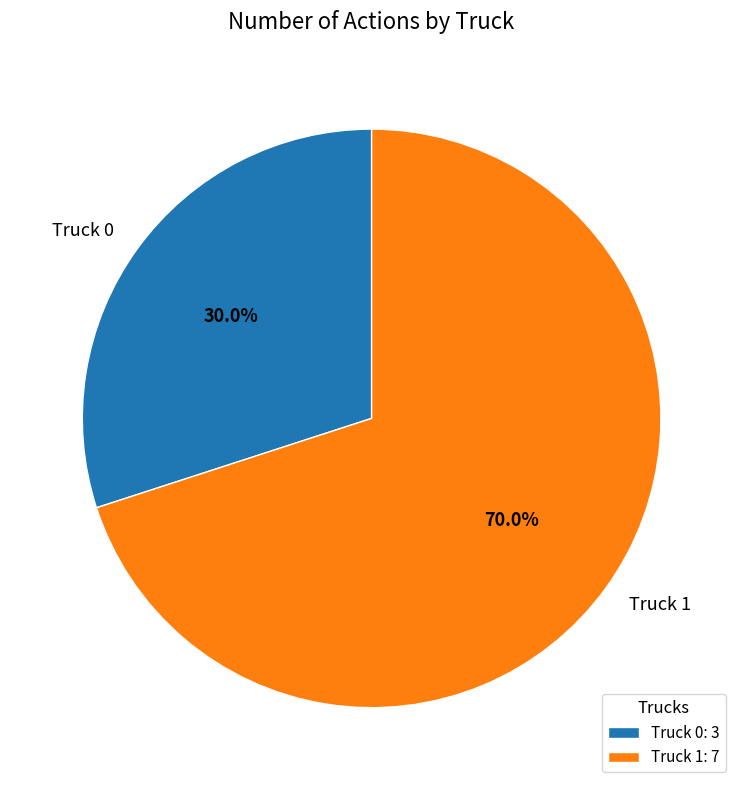

Rank the categories by value from lowest to highest.

Truck 0, Truck 1